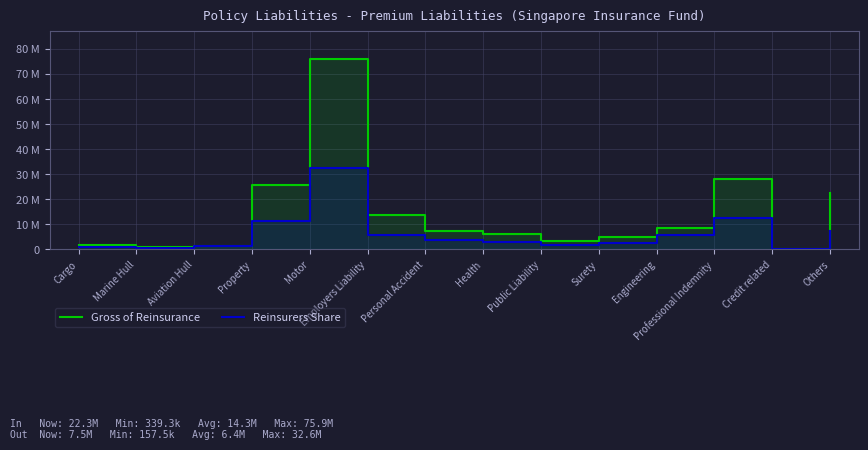

What position from the right is Credit related?

2